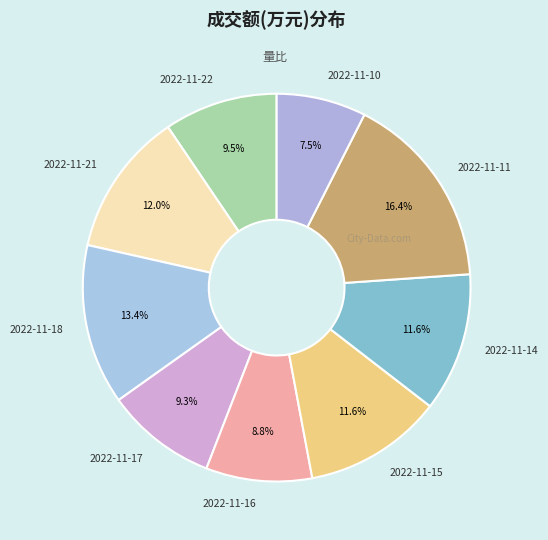

To the nearest percent, what is the difference between the largest and smallest slice percentages?

9%